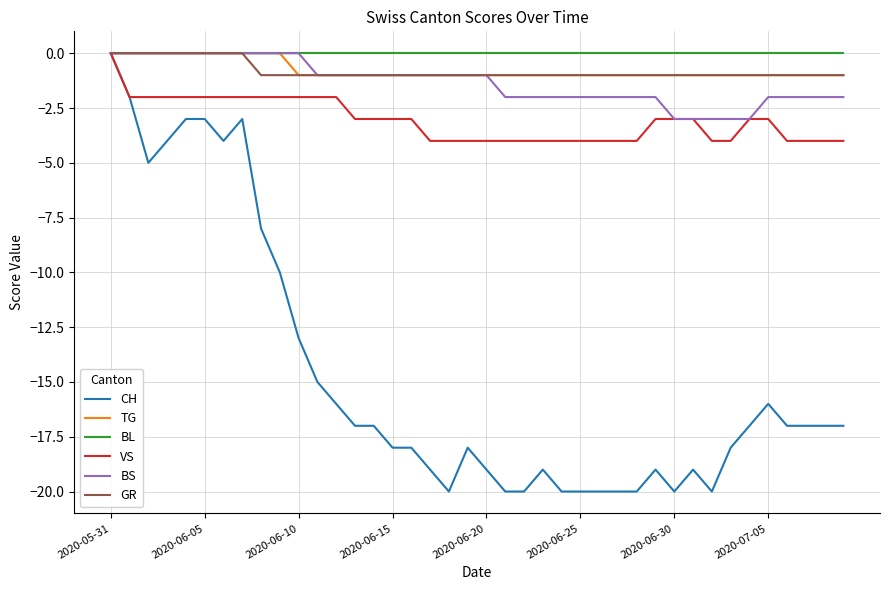

What is the smallest value displayed?

-20